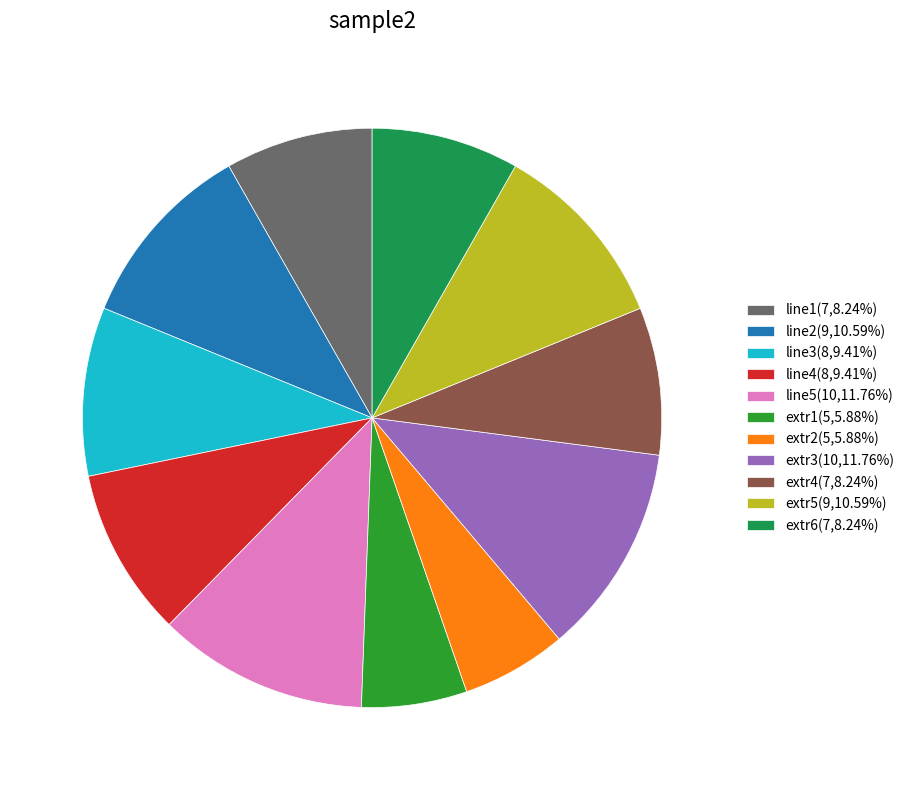

Does any single category account for the majority?

No